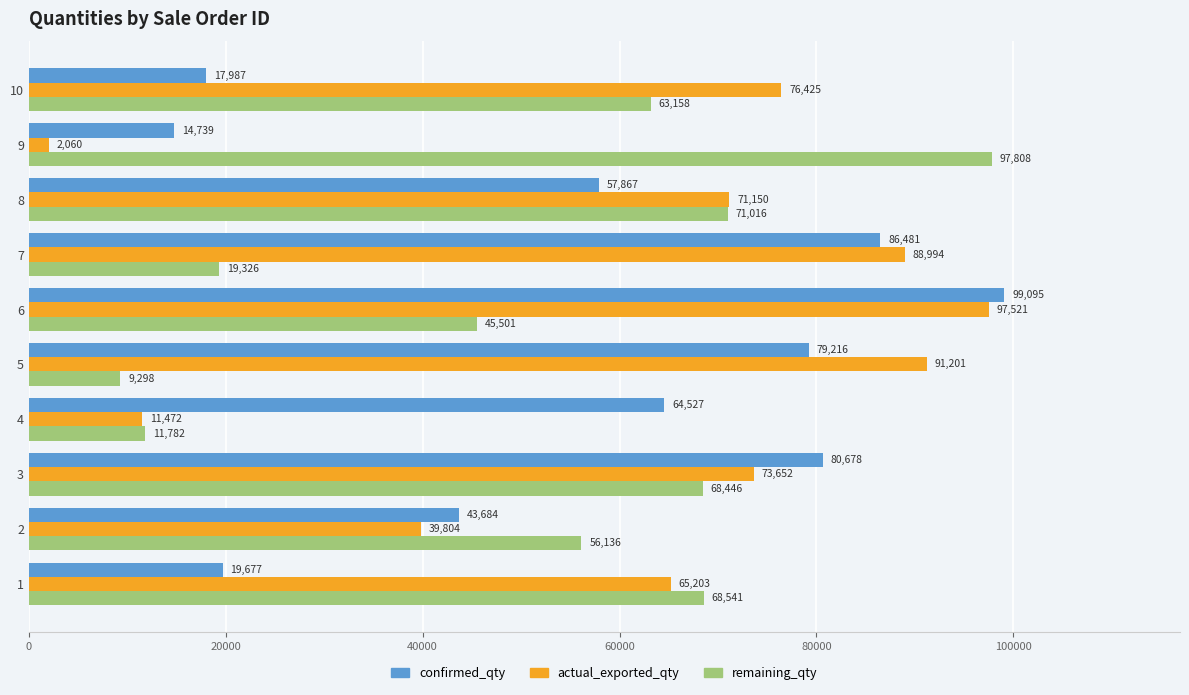

The value of actual_exported_qty at 3 is 73652. True or false?

True